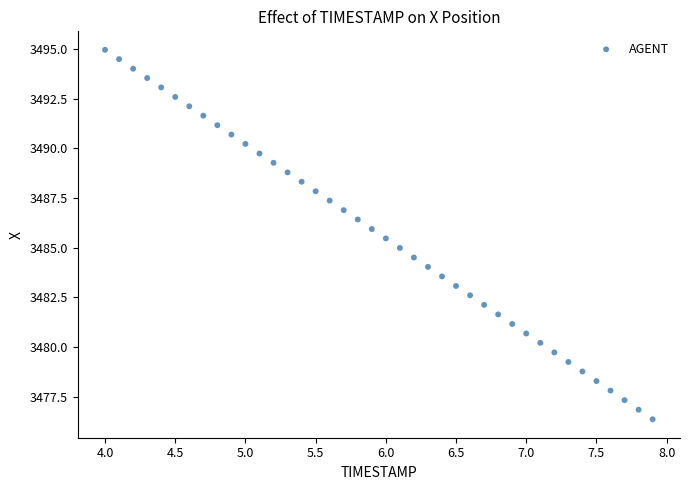

What is the range of X values (max minus min)?

3.9